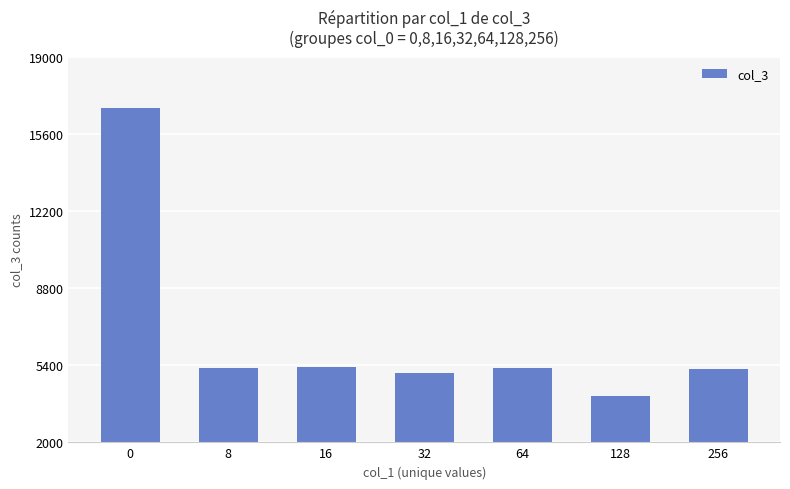

Is it true that the value at 64 is 2698?

False